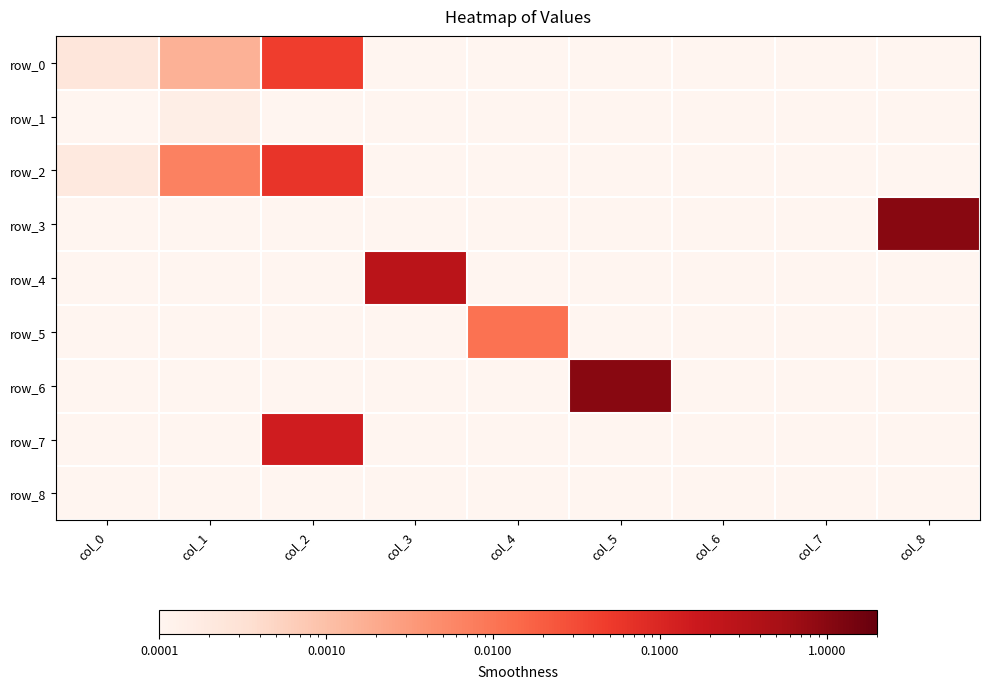

Where is row_5 nearest to the value 0?

col_0